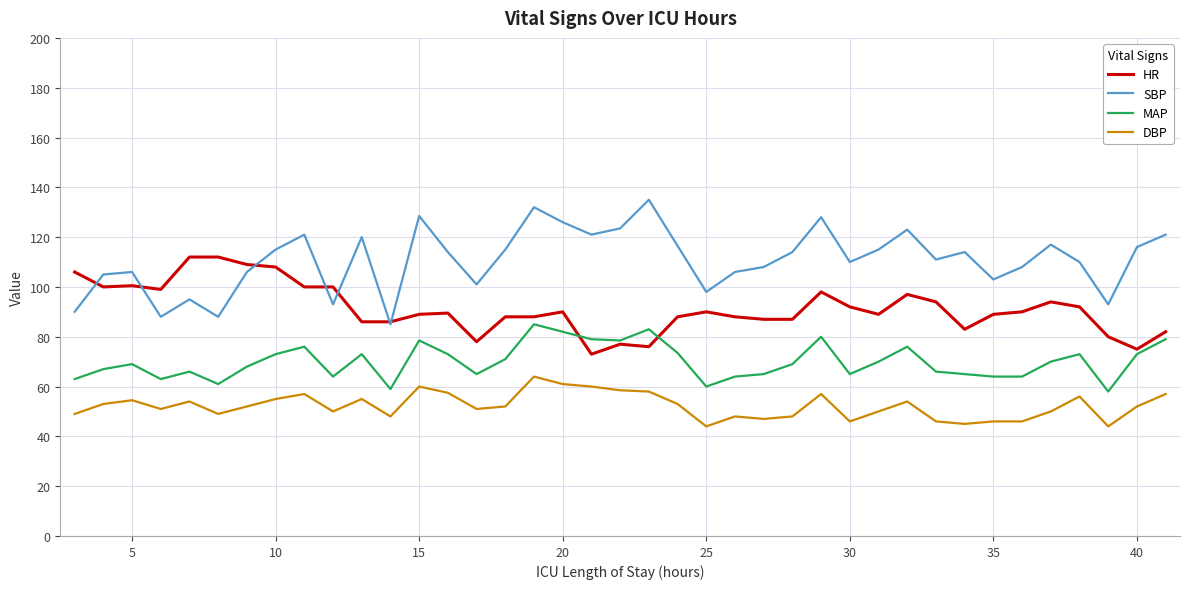

True or false: SBP and DBP cross at least once.

False